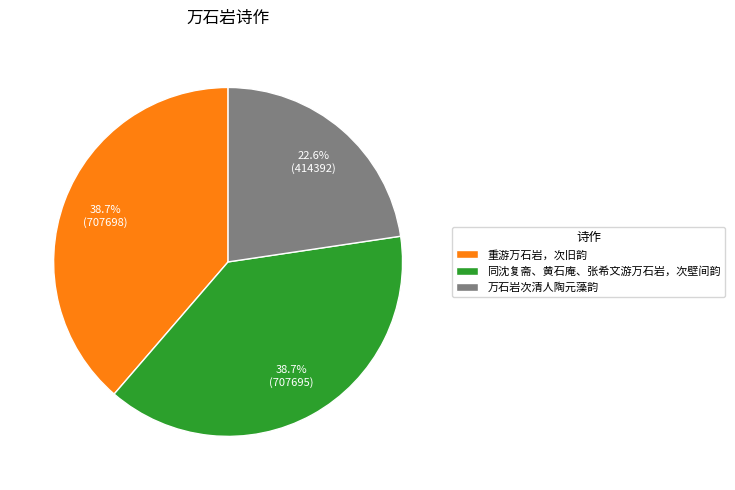

True or false: 重游万石岩，次旧韵 accounts for 26% of the total.

False